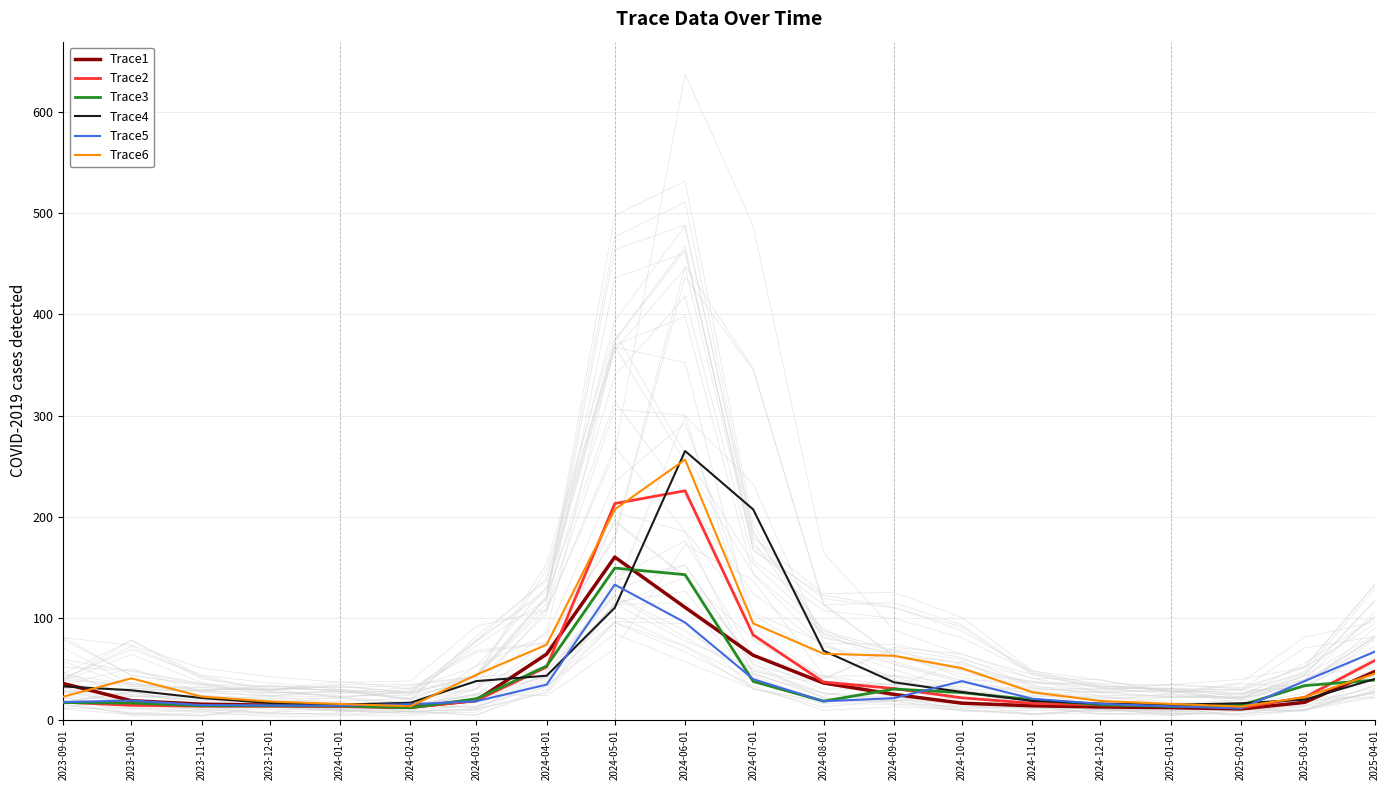

At which label does Trace6 first exceed 40?

2023-10-01